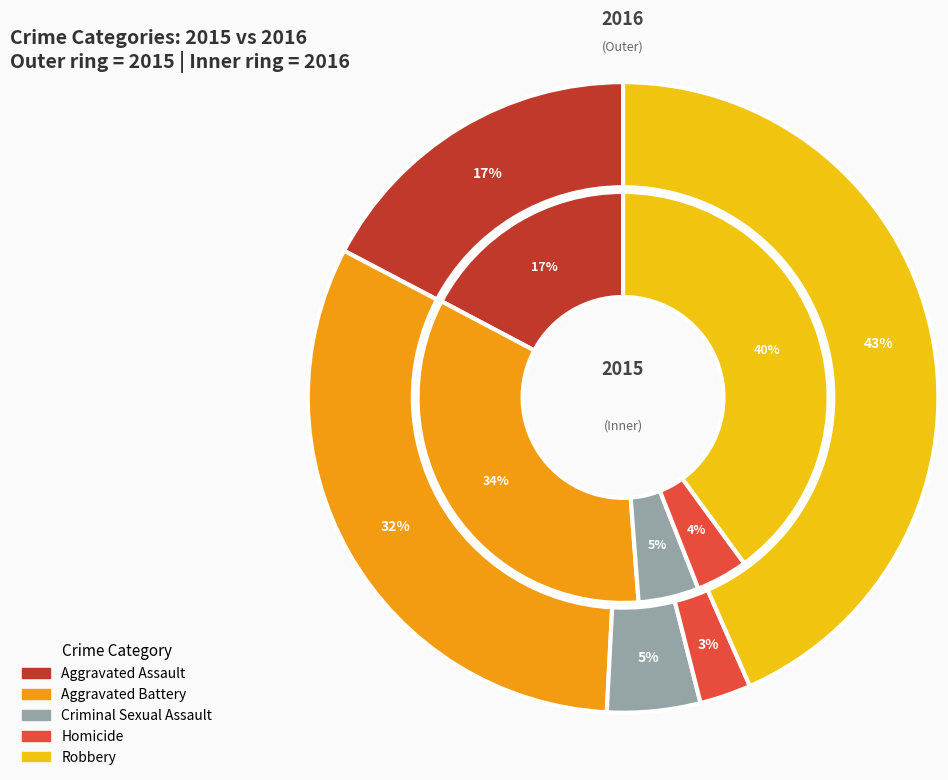

How many slices are in this pie chart?

5